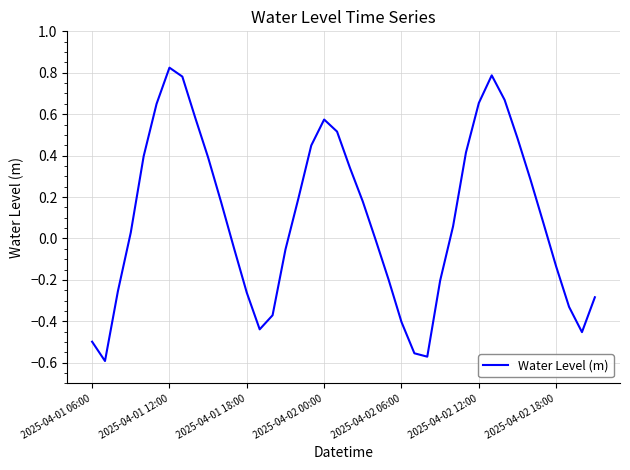

What is the difference between the maximum and minimum values?

1.4